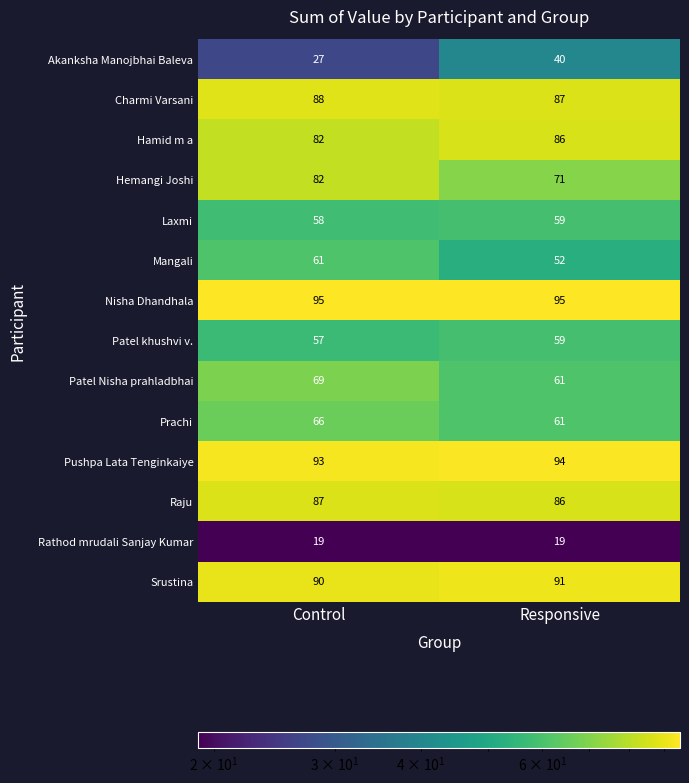

Is it true that Laxmi equals 58 at Control?

True